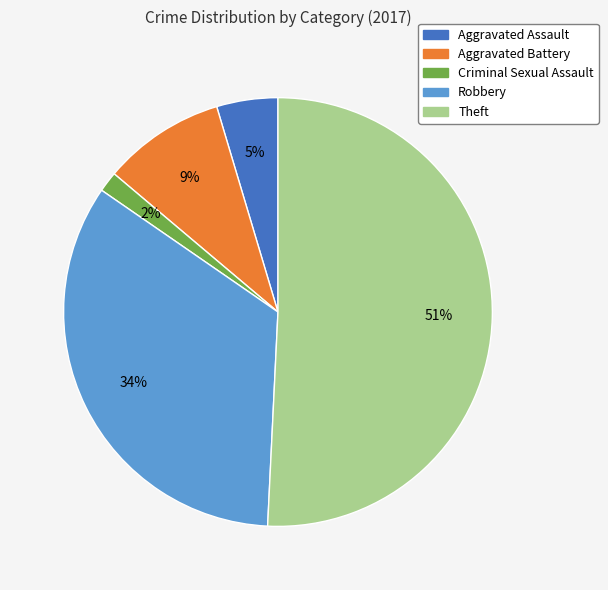

To the nearest percent, what is the difference between the largest and smallest slice percentages?

49%